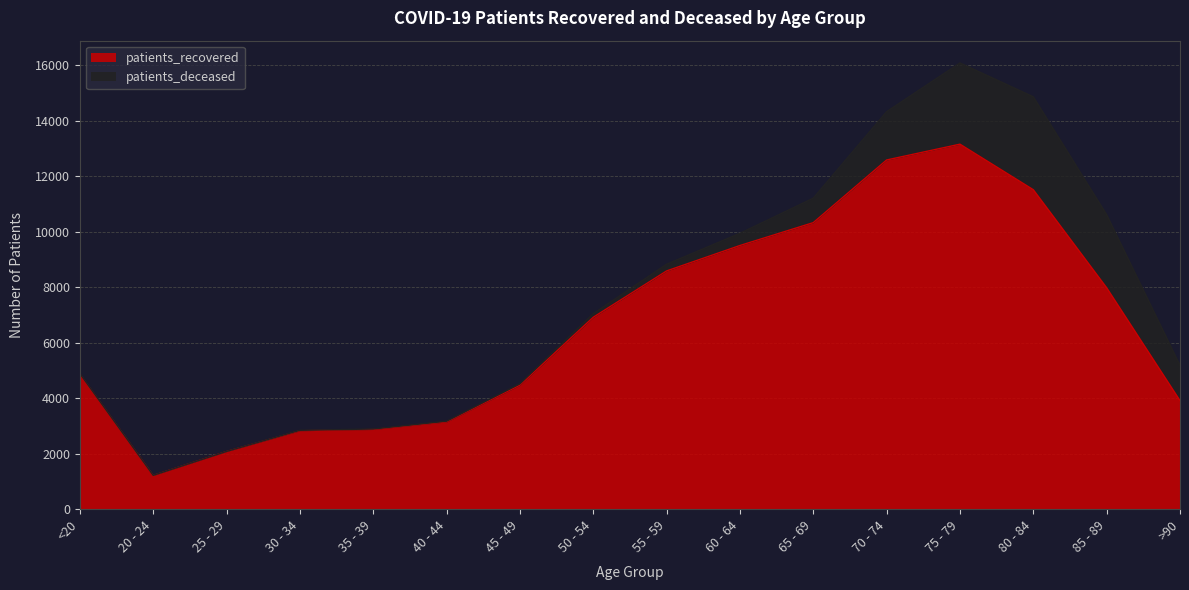

At which category does the data reach its first local valley?

20 - 24